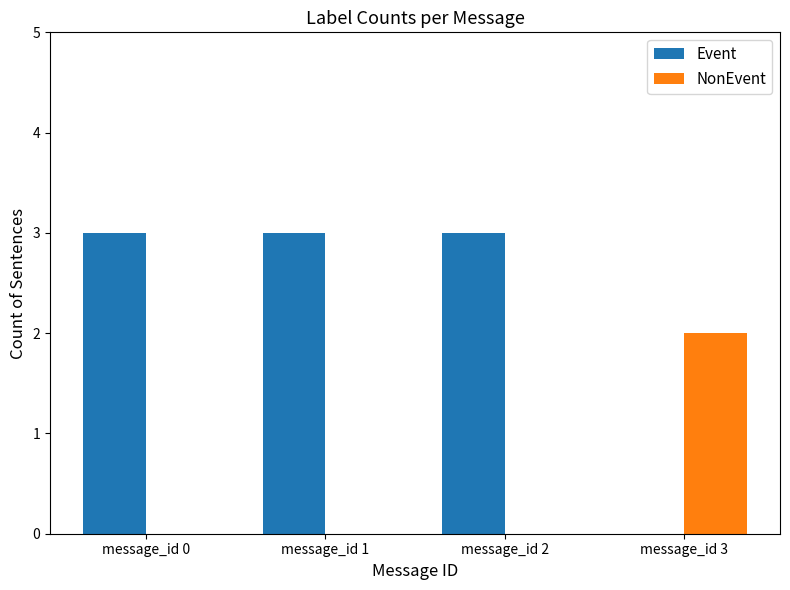

Which series has the largest total across all categories?

Event